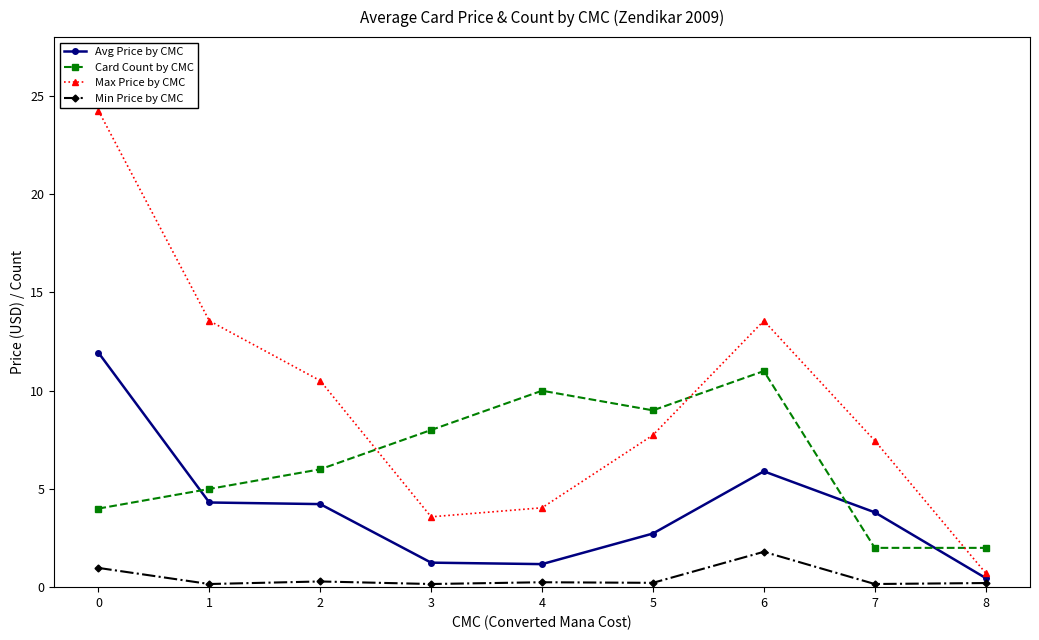

True or false: Max Price by CMC has more than 2 points higher than both neighbors.

False